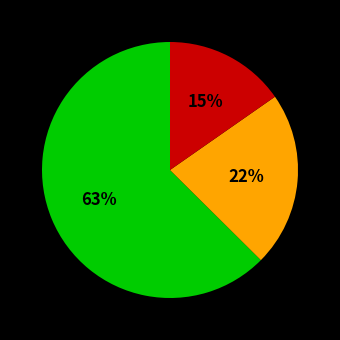

To the nearest percent, what is the average slice percentage?

33%